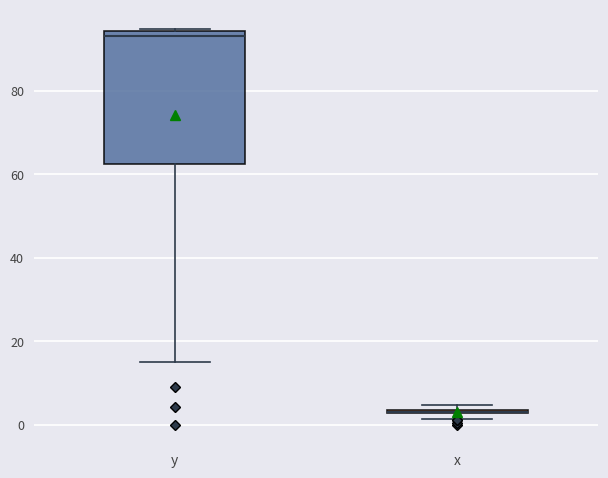

Comparing the boxes themselves (not the whiskers), which one is the tallest?

y